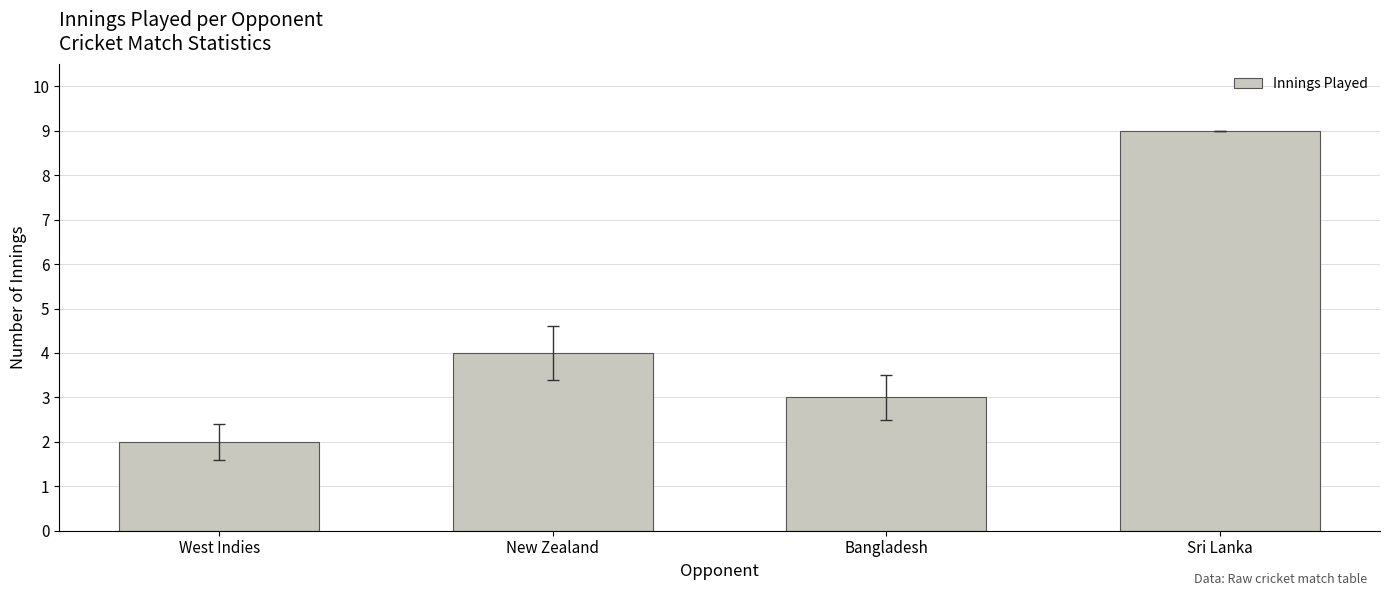

How many values are between 3 and 9?

3